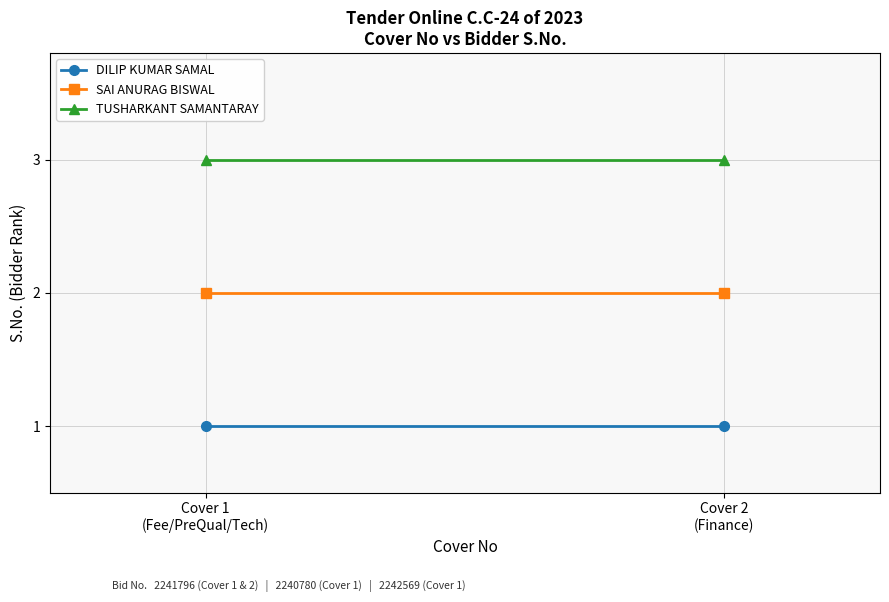

Which category has the lowest value in the SAI ANURAG BISWAL series?

Cover 1
(Fee/PreQual/Tech)